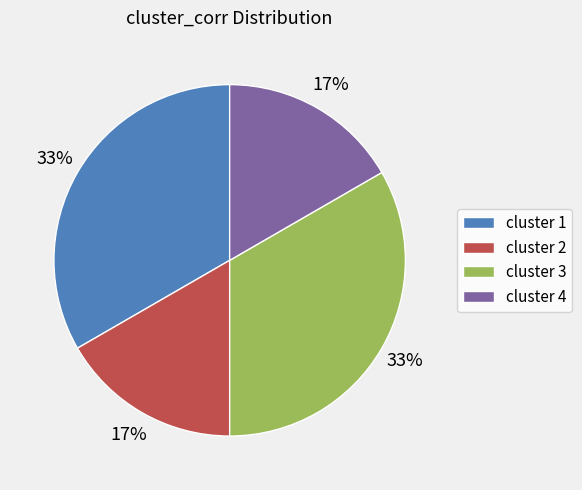

How many slices are in this pie chart?

4